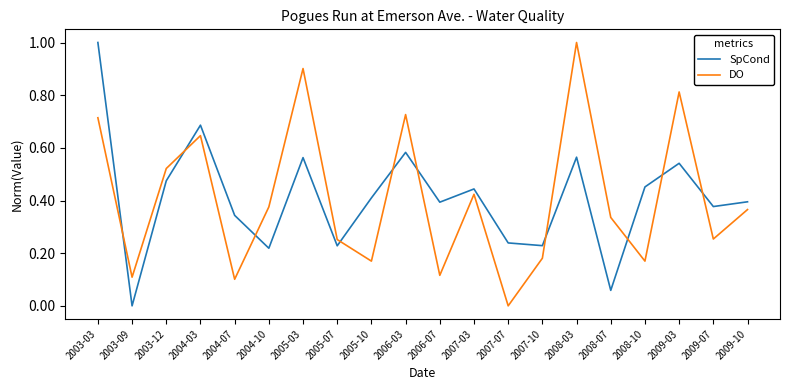

Which category has the lowest value in the DO series?

2007-07